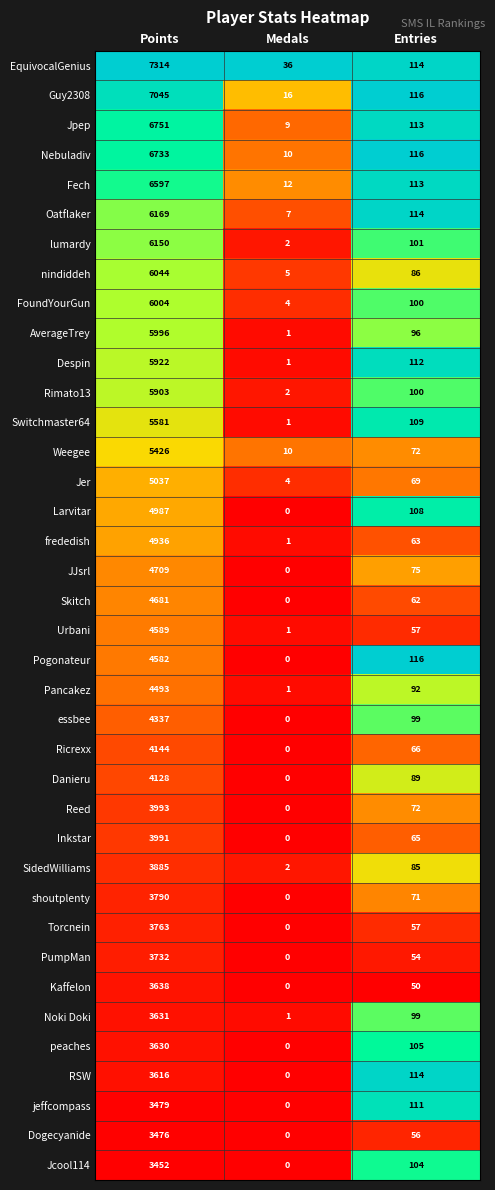

What is the total value across all series at Medals?

126